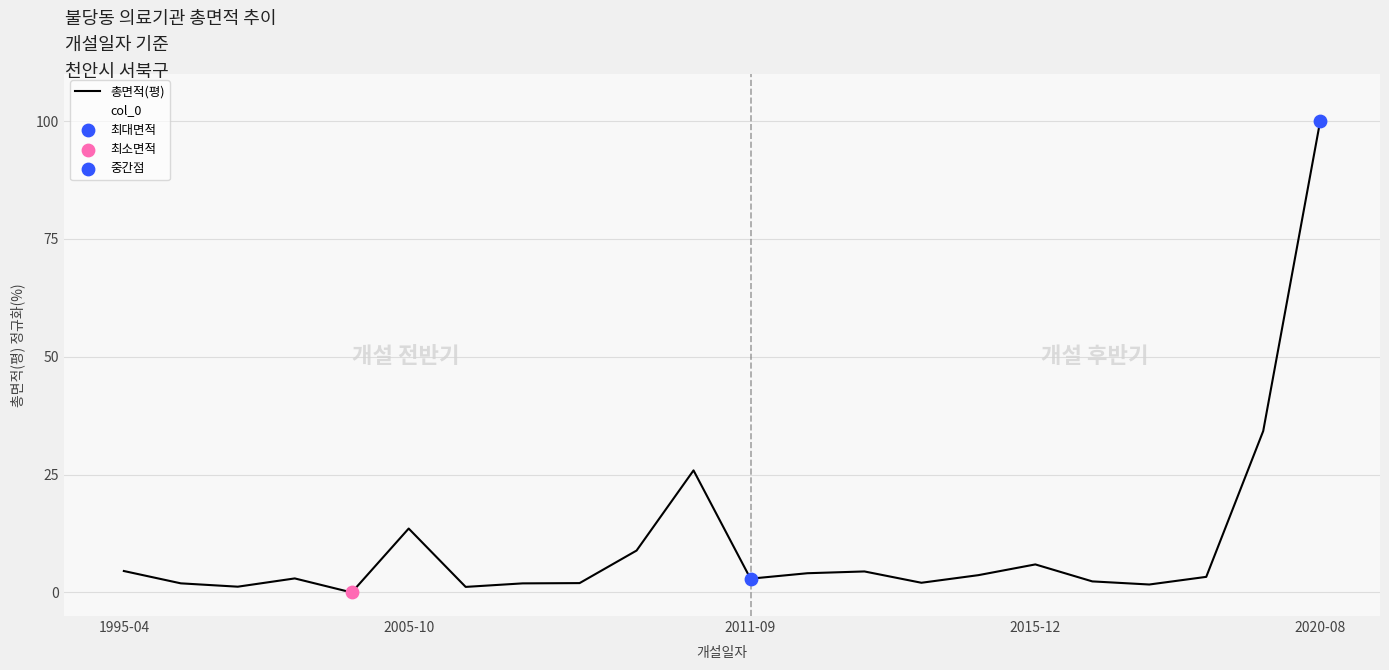

Rank the series by their average value, from highest to lowest.

col_0, 총면적(평)